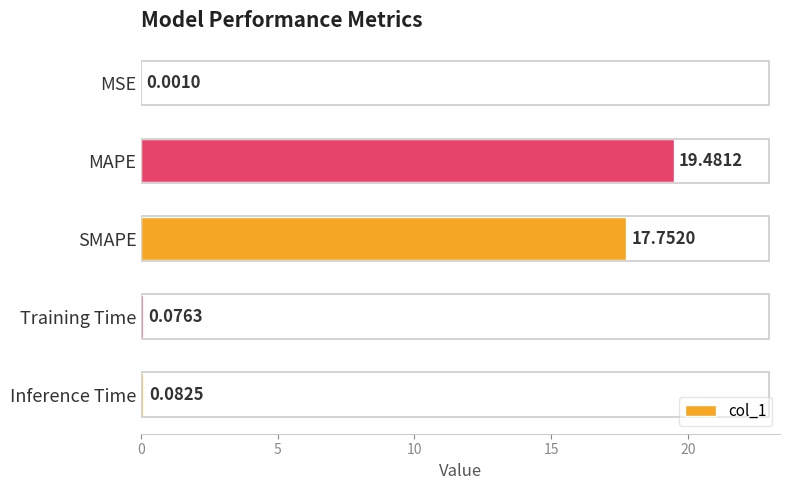

Which has a higher value, Training Time or MAPE?

MAPE